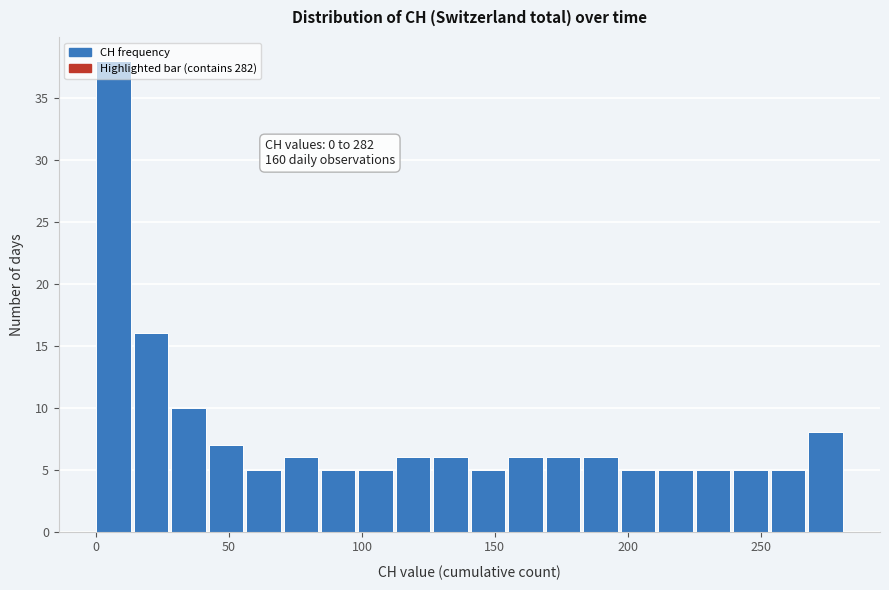

Around what value on the x-axis is the tallest bar? Give the approximate position of its centre, as read against the axis.

5